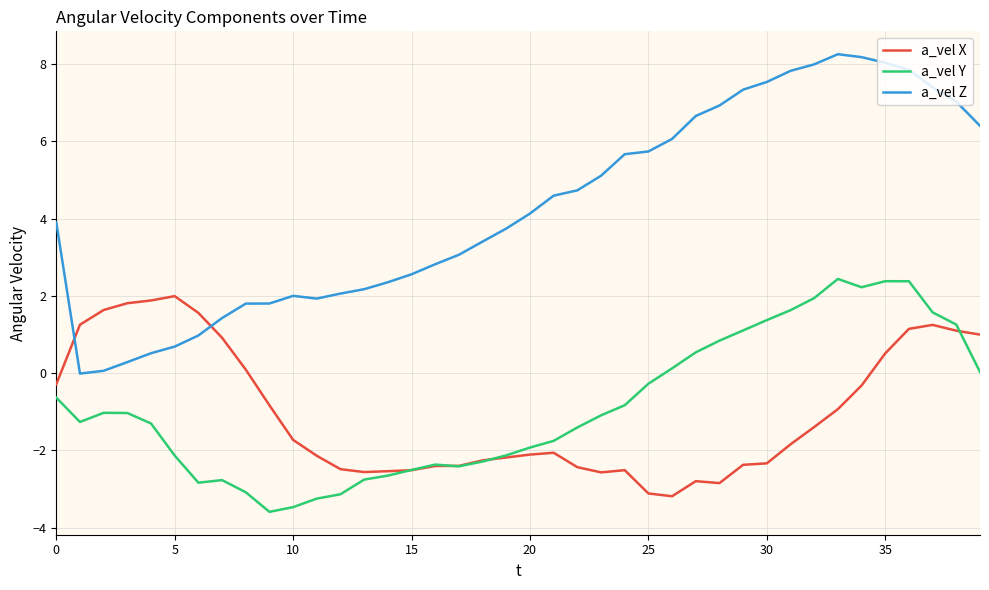

Which series has the largest total across all categories?

a_vel Z